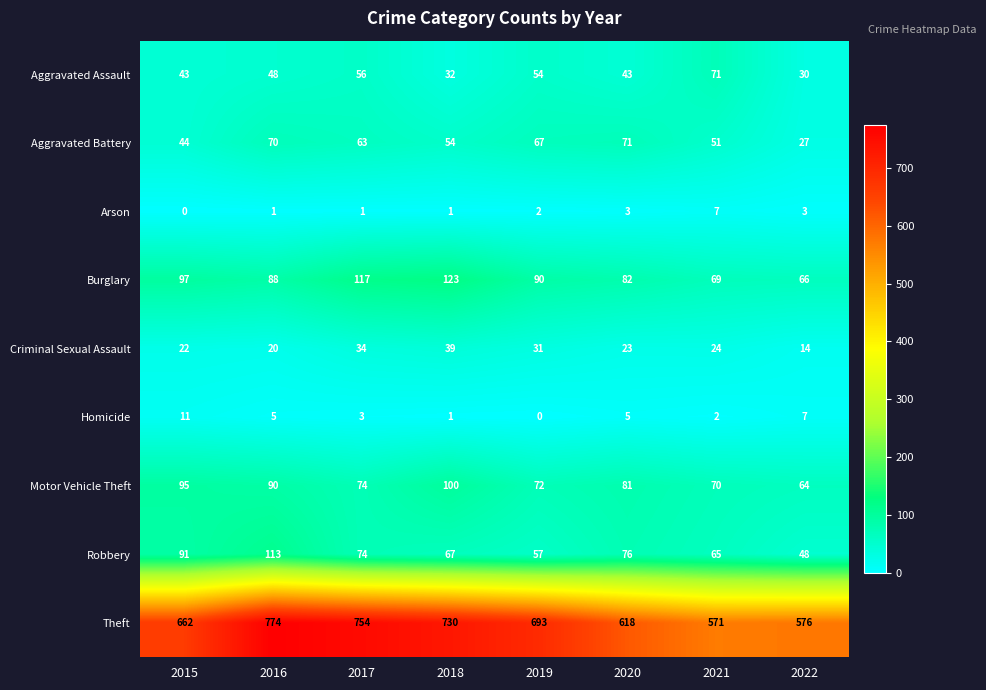

At which label is Burglary closest to 94?

2015